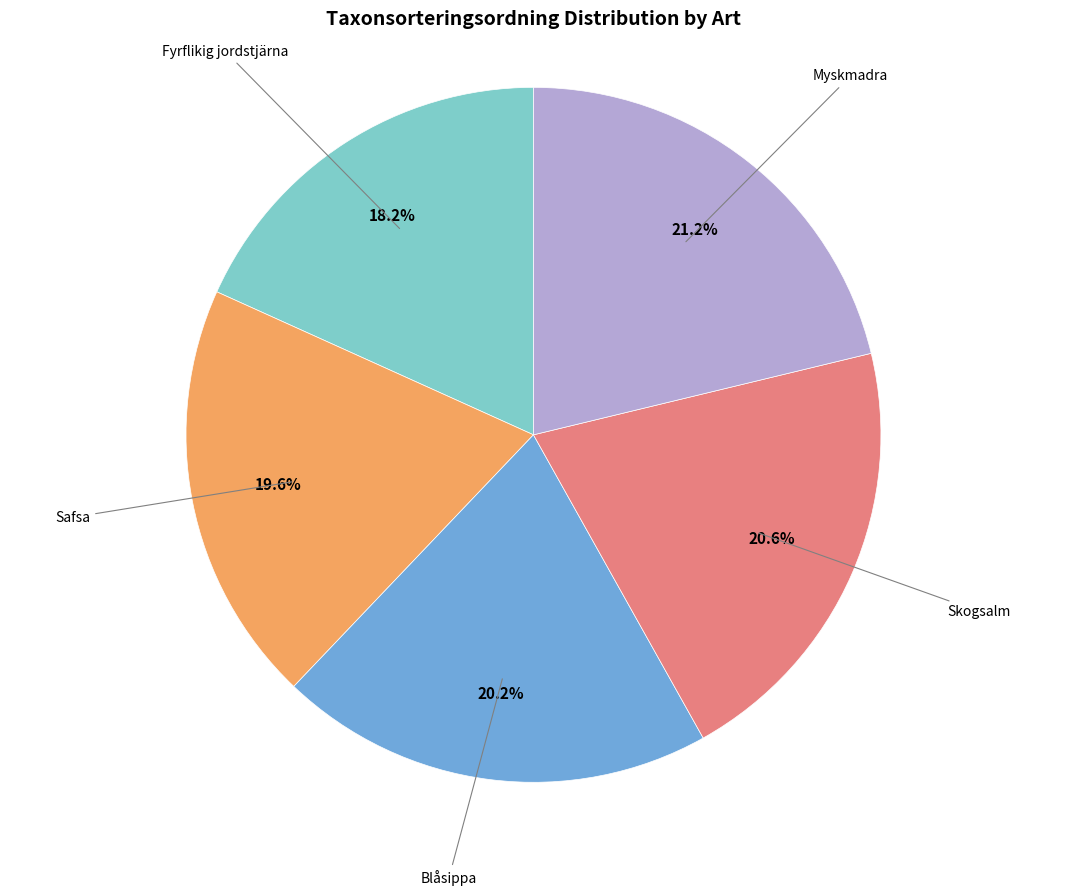

To the nearest percent, what is the difference between the largest and smallest slice percentages?

3%